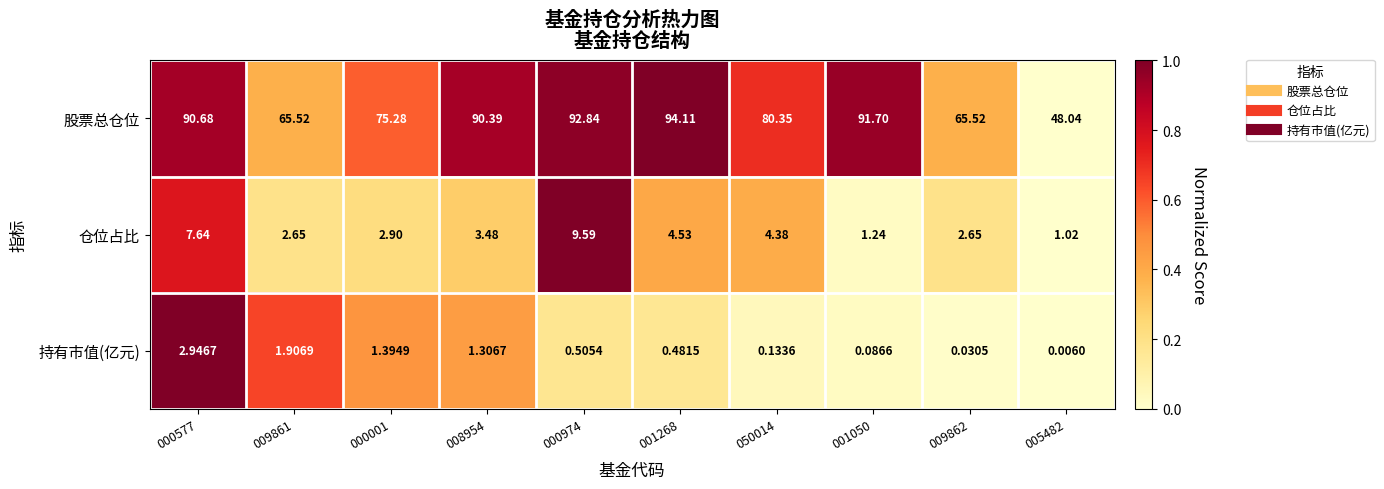

At 000974, list the series in order from largest to smallest.

股票总仓位, 仓位占比, 持有市值(亿元)